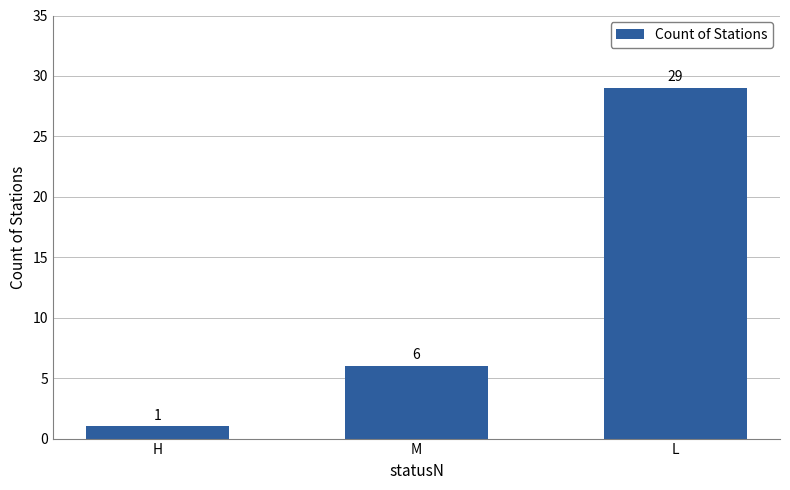

Read the value at L.

29